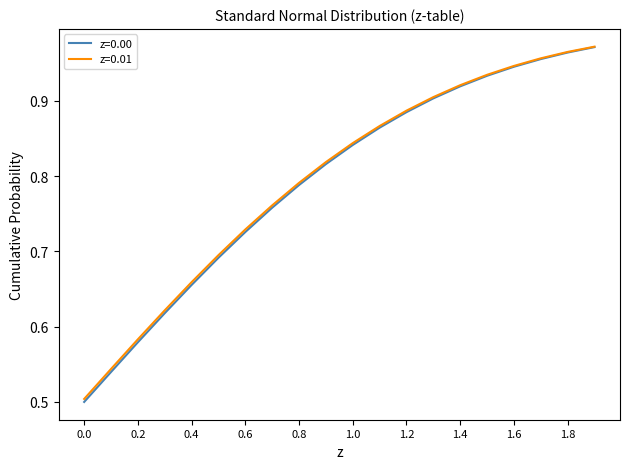

True or false: z=0.01 and z=0.00 cross at least once.

False